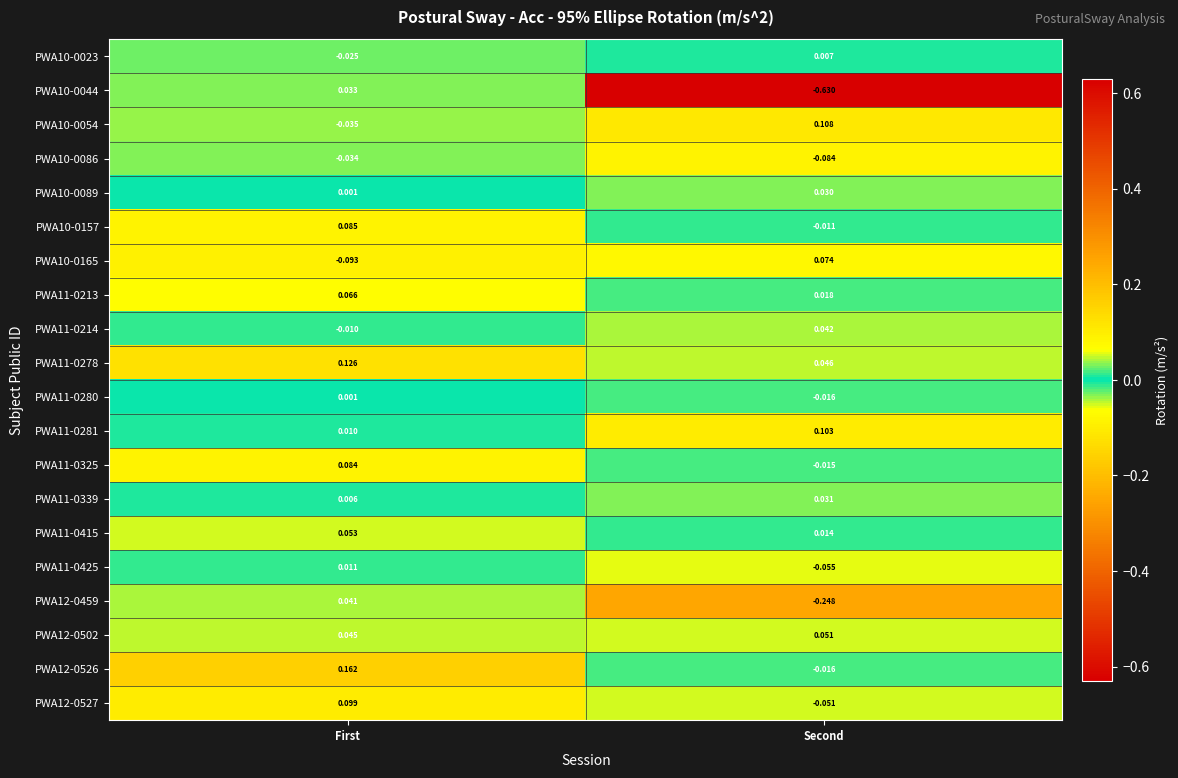

Which label corresponds to the largest value in the chart?

First